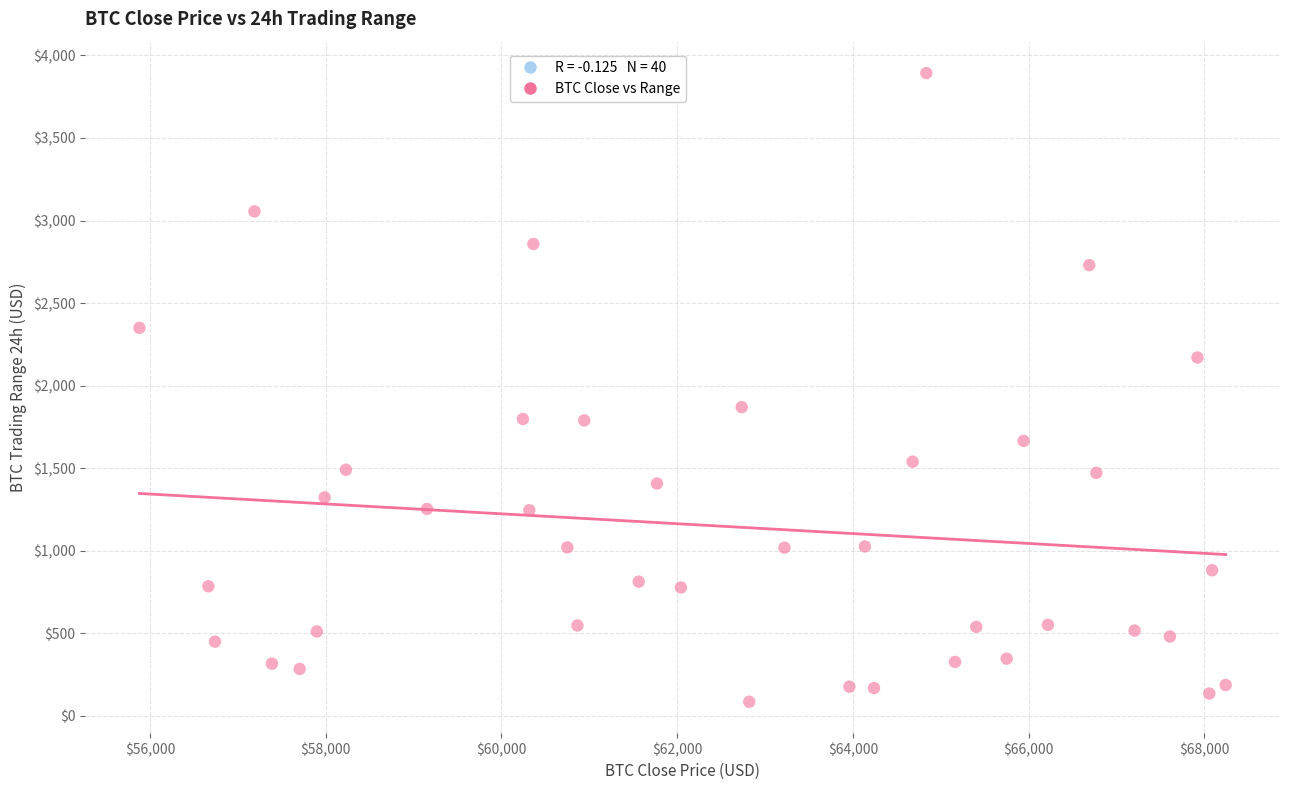

What is the range of X values (max minus min)?

12361.9